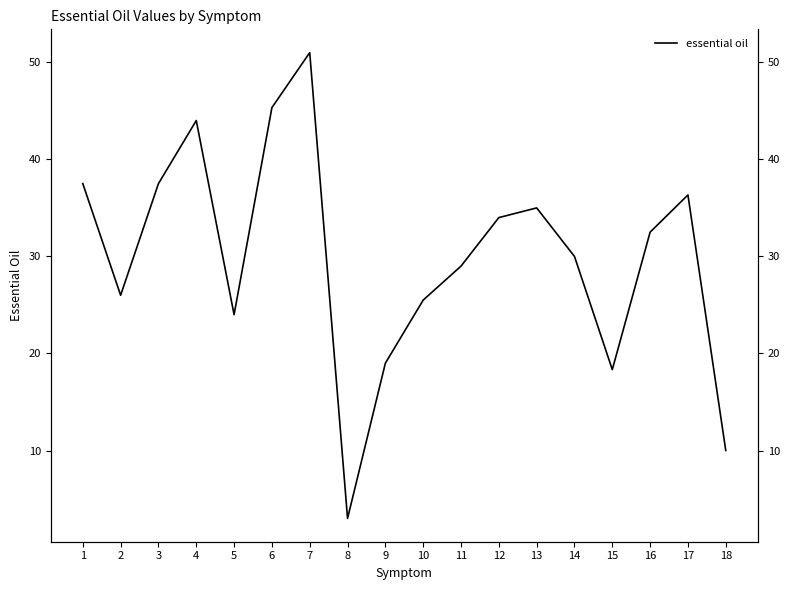

At which category does the chart reach its peak across all series?

7